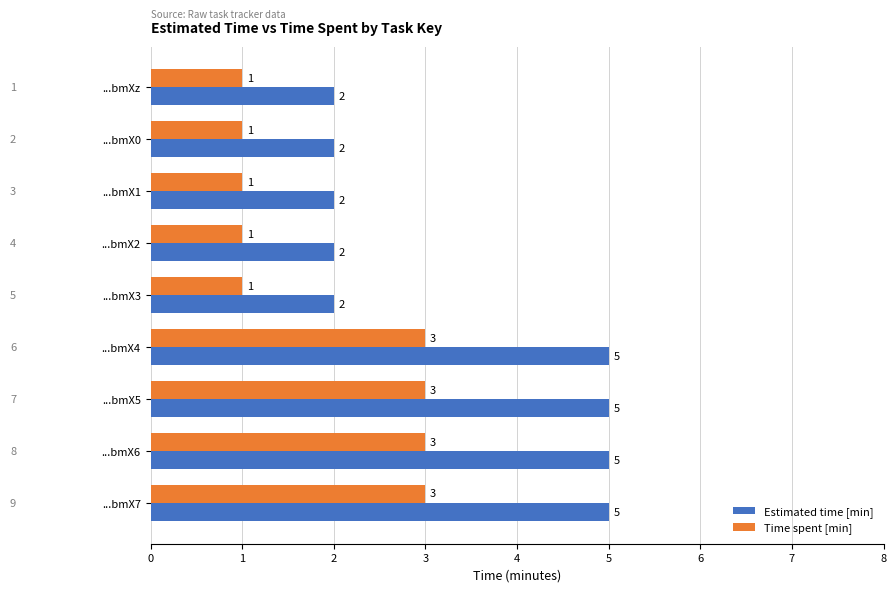

The Estimated time [min] series shows 5 at ...bmX4. True or false?

True